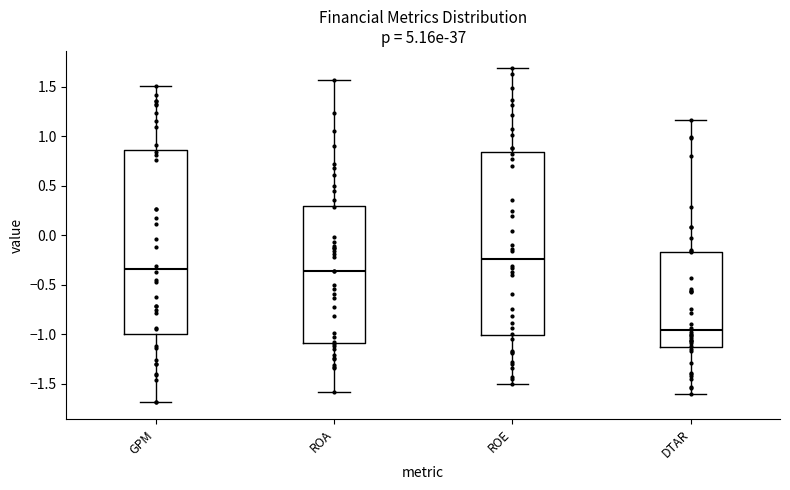

Reading left to right, transcribe this box plot: for each box, give where its median line is, the range the box spans, and where its two whiskers end, as read against the y-axis. The values are not printed on the chart, so give them approximately, as read against the axis.

GPM: median -0.35, box -1.00 to 0.85, whiskers -1.70 to 1.50
ROA: median -0.35, box -1.10 to 0.30, whiskers -1.60 to 1.55
ROE: median -0.25, box -1.00 to 0.85, whiskers -1.50 to 1.70
DTAR: median -0.95, box -1.15 to -0.15, whiskers -1.60 to 1.15